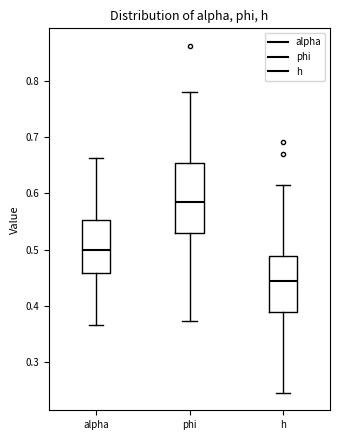

Reading left to right, read every box against the y-axis: the position of its median line, the range the box covers, and the ends of its whiskers. The values are not printed on the chart, so give them approximately, as read against the axis.

alpha: median 0.50, box 0.46 to 0.55, whiskers 0.37 to 0.66
phi: median 0.58, box 0.53 to 0.65, whiskers 0.37 to 0.78
h: median 0.44, box 0.39 to 0.49, whiskers 0.25 to 0.61